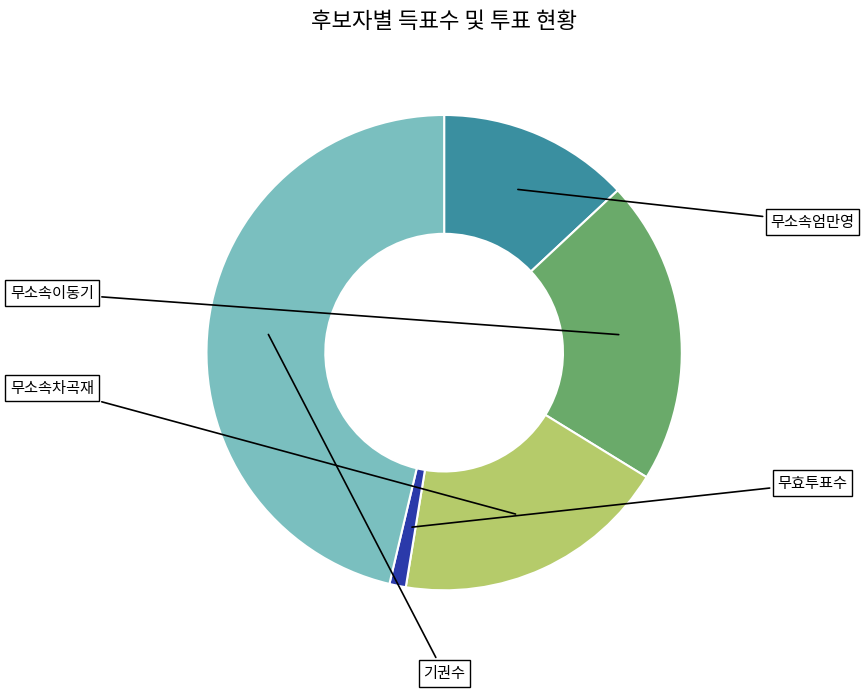

Is there any slice that represents more than half of the pie?

No